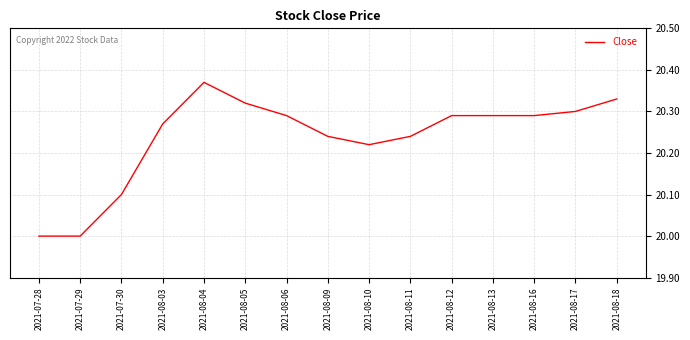

What is the difference between the maximum and minimum values?

0.4